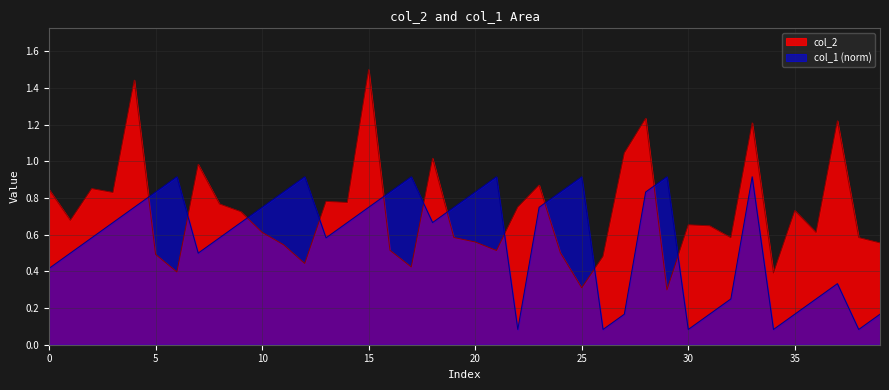

Which series has the widest spread of values?

col_2